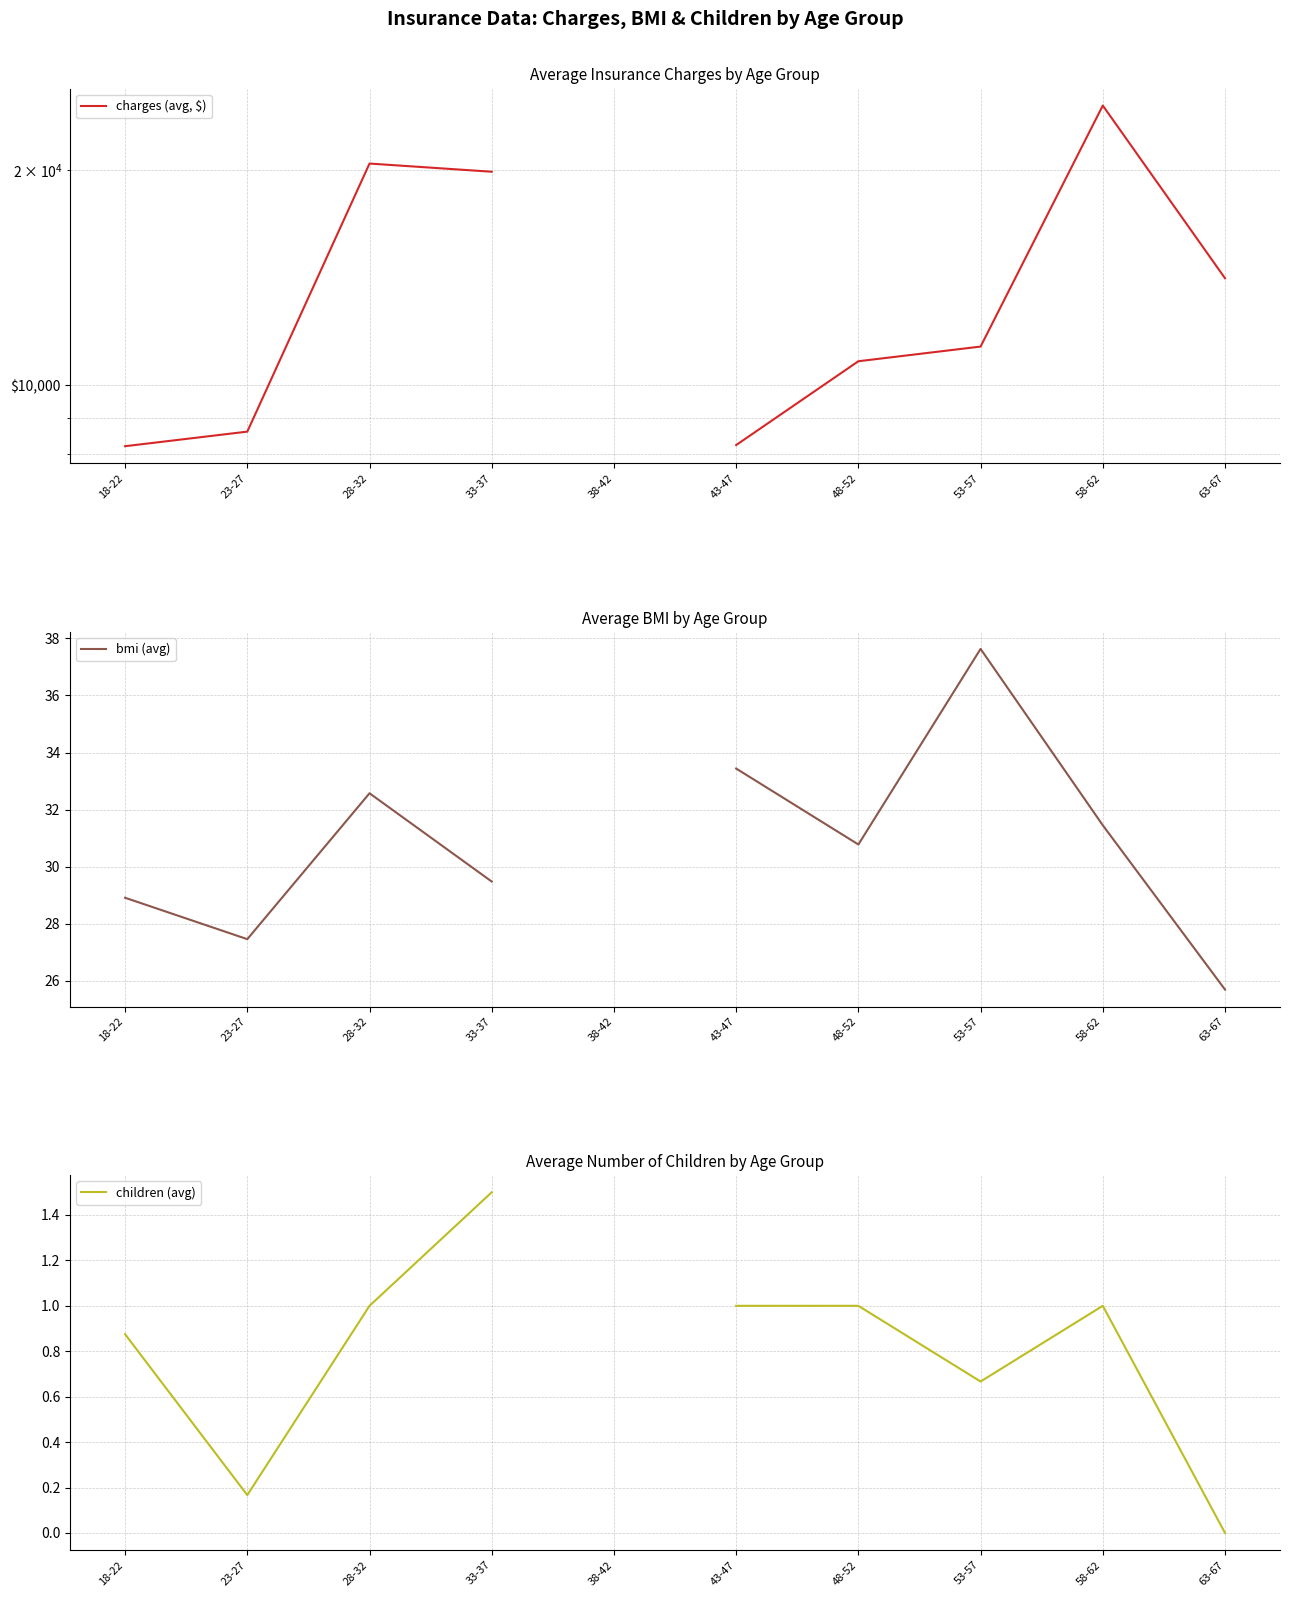

True or false: charges (avg, $) and bmi (avg) intersect in this chart.

False